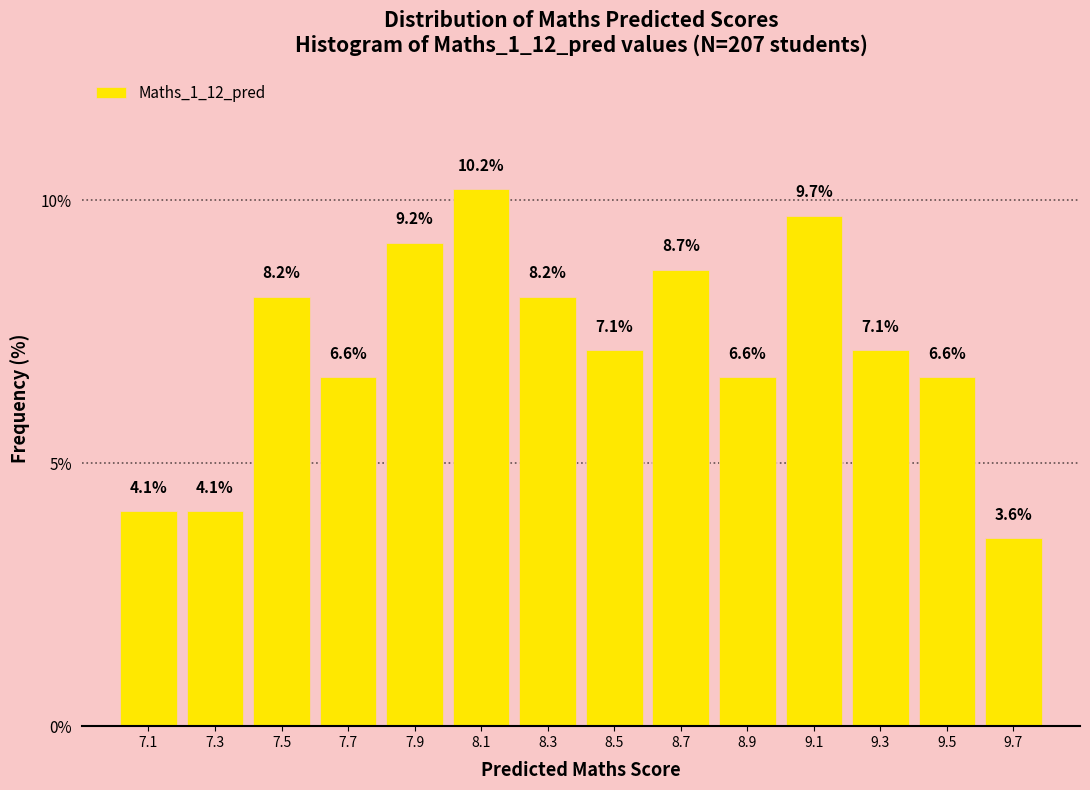

Reading left to right, what are all the values shown in this chart?

4.1	4.1	8.2	6.6	9.2	10.2	8.2	7.1	8.7	6.6	9.7	7.1	6.6	3.6